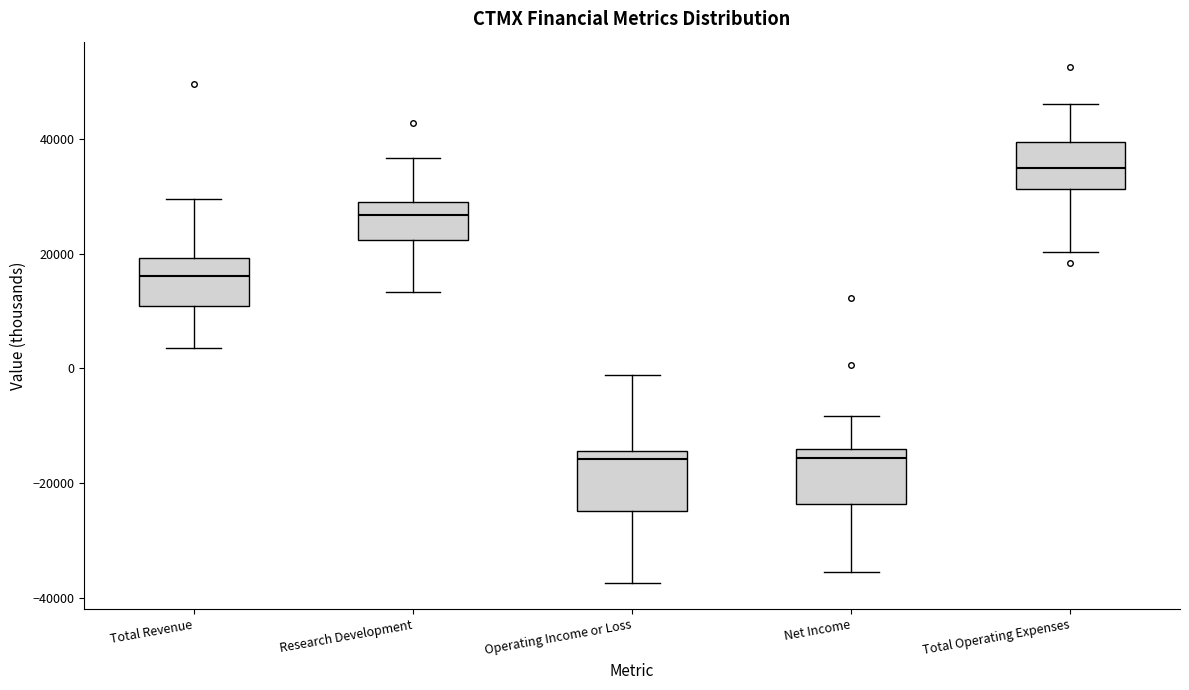

Reading left to right, read every box against the y-axis: the position of its median line, the range the box covers, and the ends of its whiskers. The values are not printed on the chart, so give them approximately, as read against the axis.

Total Revenue: median 16000, box 10000 to 20000, whiskers 4000 to 30000
Research Development: median 26000, box 22000 to 30000, whiskers 14000 to 36000
Operating Income or Loss: median -16000, box -24000 to -14000, whiskers -38000 to -2000
Net Income: median -16000, box -24000 to -14000, whiskers -36000 to -8000
Total Operating Expenses: median 34000, box 32000 to 40000, whiskers 20000 to 46000